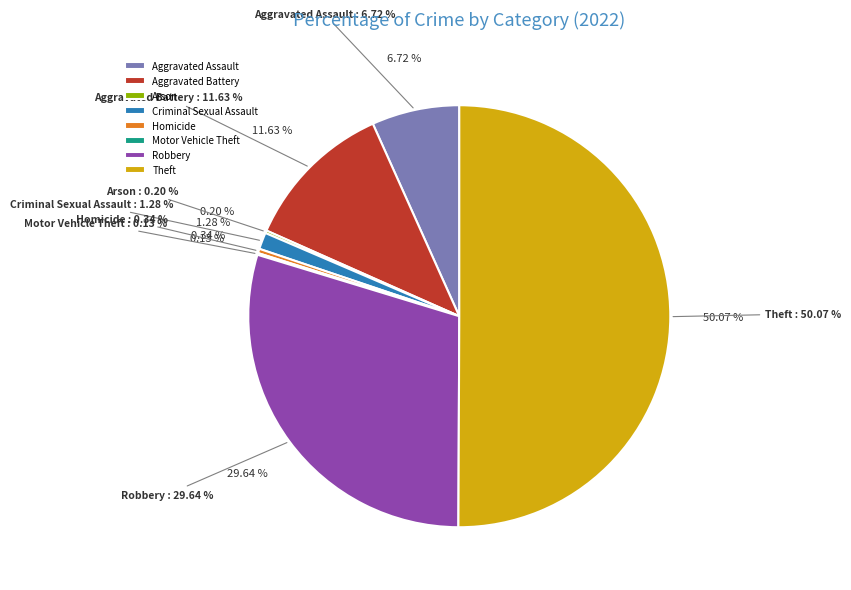

True or false: Aggravated Battery accounts for 12% of the total.

True